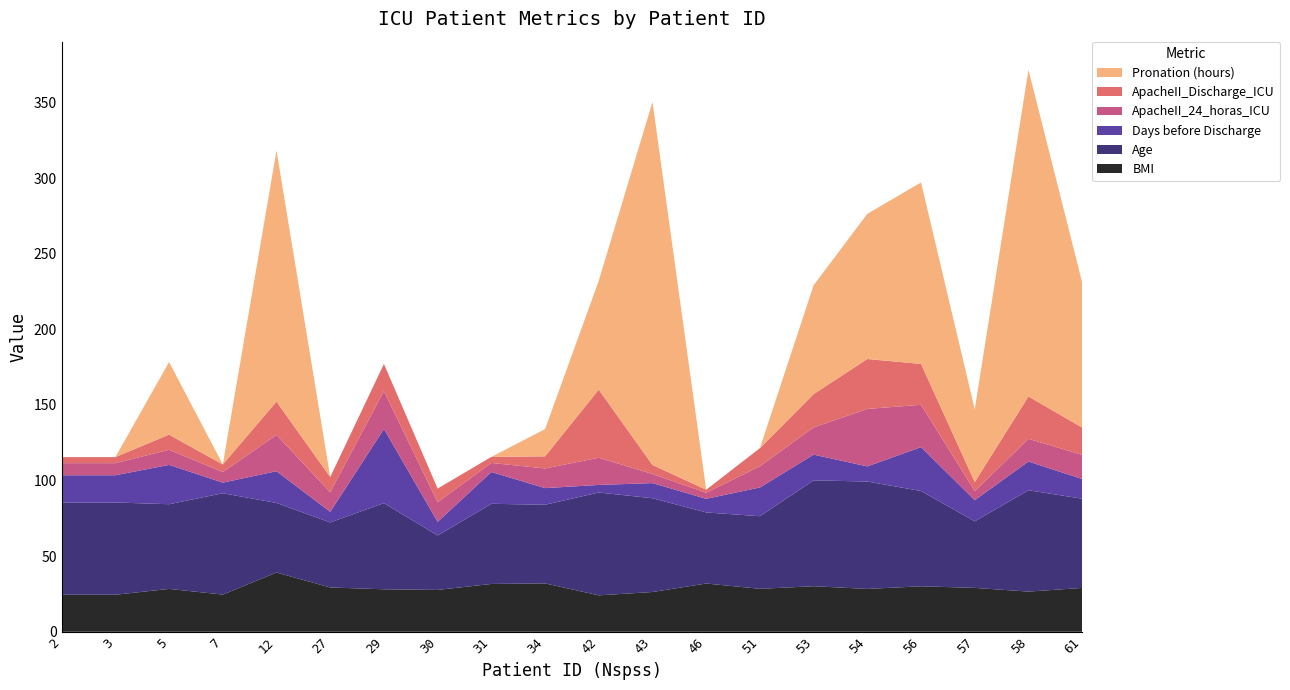

Reading left to right, what are all the values shown in this chart?

BMI: 24.5	24.5	28.3	24.6	39.2	29.3	28.1	27.7	31.6	32.0	24.1	26.3	31.9	28.4	30.1	28.3	30.1	29.0	26.6	29.0
Age: 61.0	61.0	56.0	67.0	46.0	43.0	57.0	36.0	53.0	52.0	68.0	62.0	47.0	48.0	70.0	71.0	63.0	44.0	67.0	59.0
Days before Discharge: 18.0	18.0	26.0	7.0	21.0	7.0	49.0	9.0	21.0	11.0	5.0	10.0	9.0	19.0	17.0	10.0	29.0	14.0	19.0	13.0
ApacheII_24_horas_ICU: 8.0	8.0	10.0	7.0	24.0	13.0	25.0	13.0	6.0	13.0	18.0	6.0	4.0	14.0	18.0	38.0	28.0	6.0	15.0	16.0
ApacheII_Discharge_ICU: 4.0	4.0	10.0	5.0	22.0	10.0	18.0	9.0	4.0	8.0	45.0	6.0	2.0	12.0	22.0	33.0	27.0	6.0	28.0	18.0
Pronation (hours): 0.0	0.0	48.0	0.0	166.0	0.0	0.0	0.0	0.0	18.0	72.0	240.0	0.0	0.0	72.0	96.0	120.0	48.0	216.0	96.0